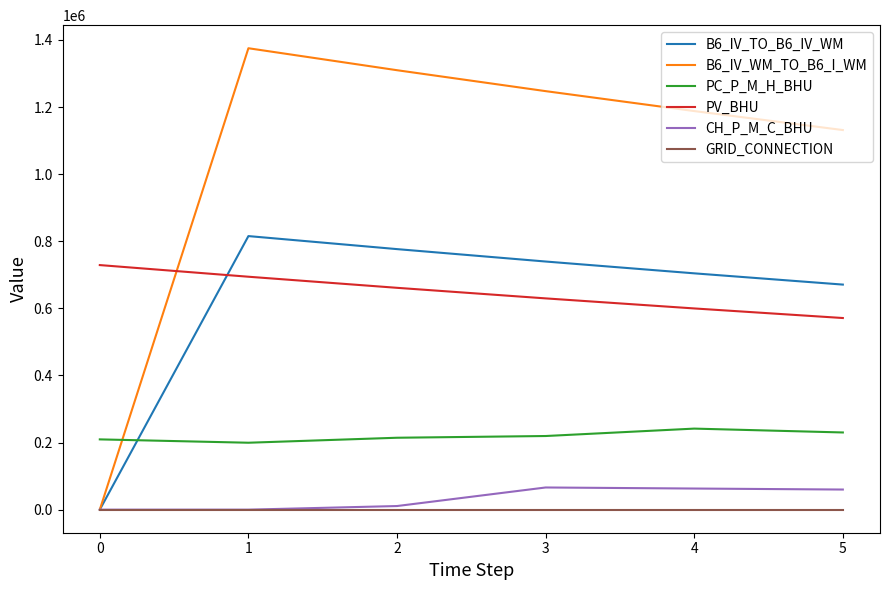

How many lines are shown in the chart?

6